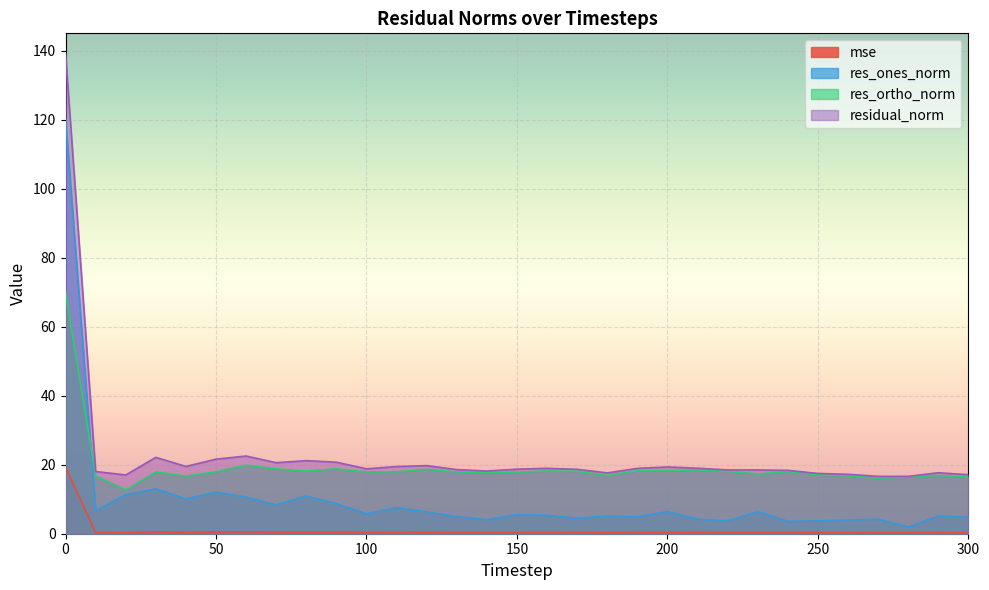

What is the value of the res_ortho_norm point at the 15th from the left?

17.7